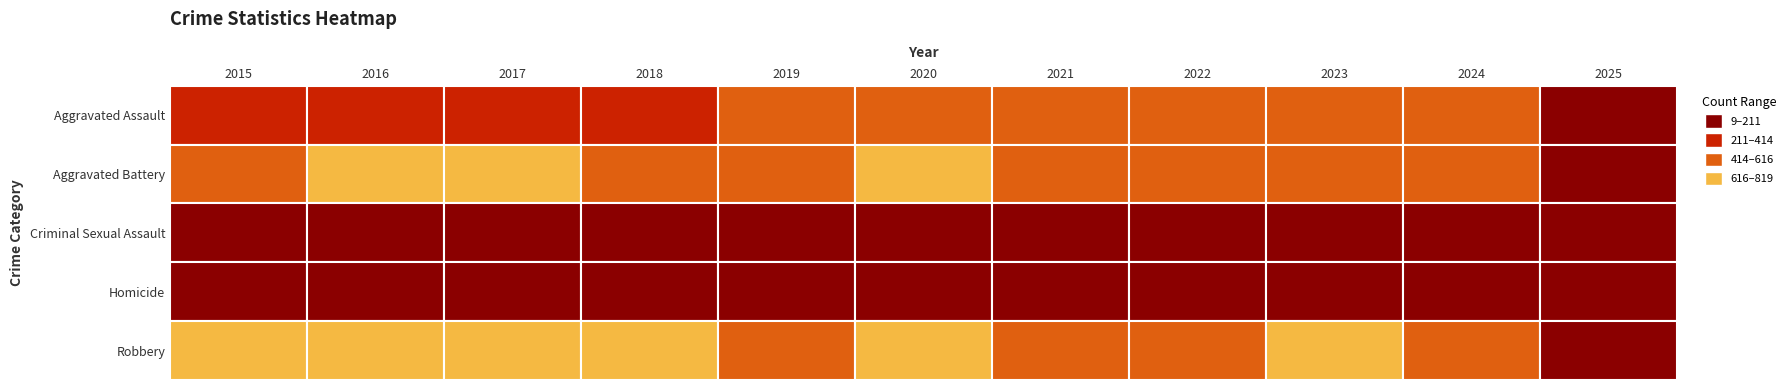

Reading left to right, extract all data points from this chart.

Aggravated Assault: 323	402	396	392	452	466	452	458	486	494	70
Aggravated Battery: 515	691	623	600	608	686	587	446	529	546	74
Criminal Sexual Assault: 105	87	91	123	102	89	81	93	98	104	20
Homicide: 50	87	82	56	53	81	69	50	48	48	9
Robbery: 726	819	780	741	577	637	506	495	687	611	73